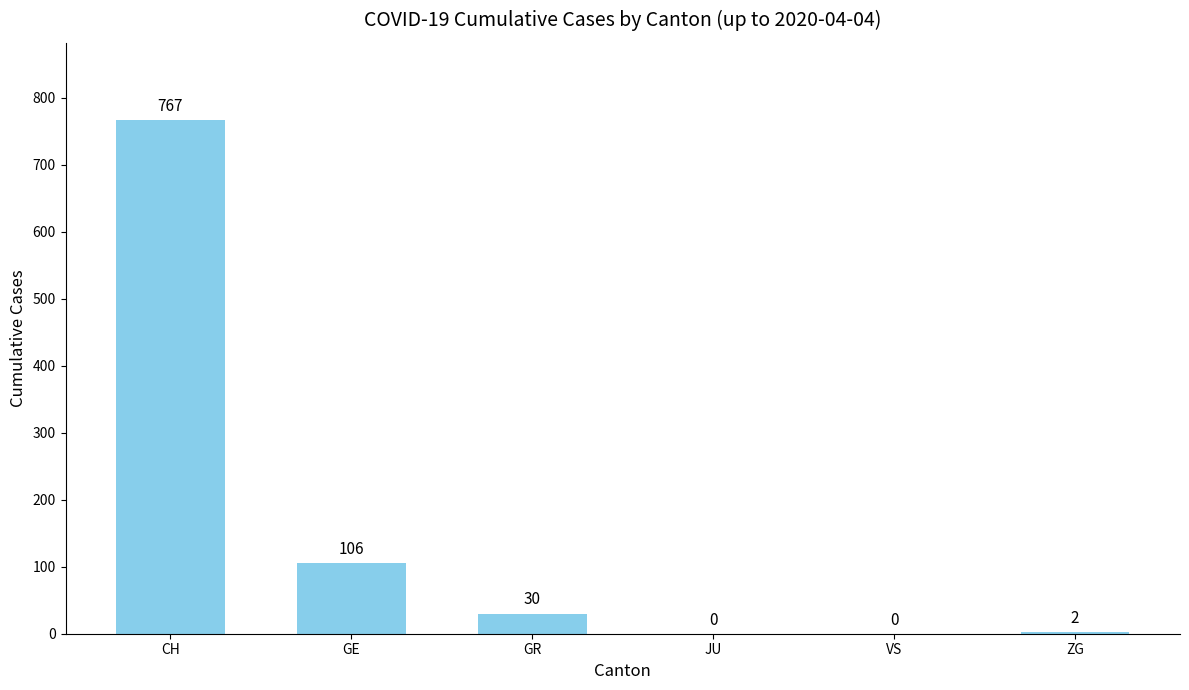

Are the bars horizontal?

No